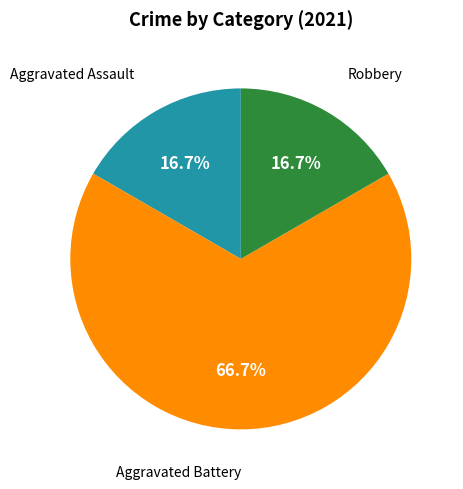

What is the largest slice in the pie chart?

Aggravated Battery